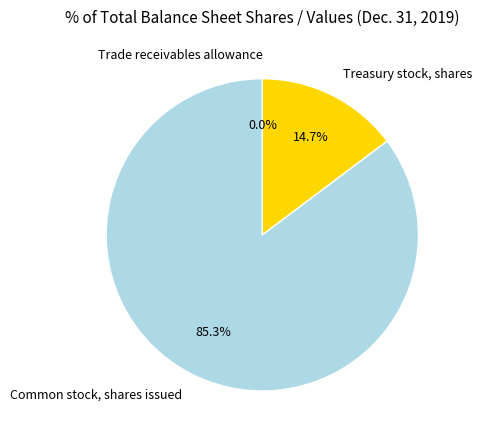

Is there a majority slice in this chart?

Yes